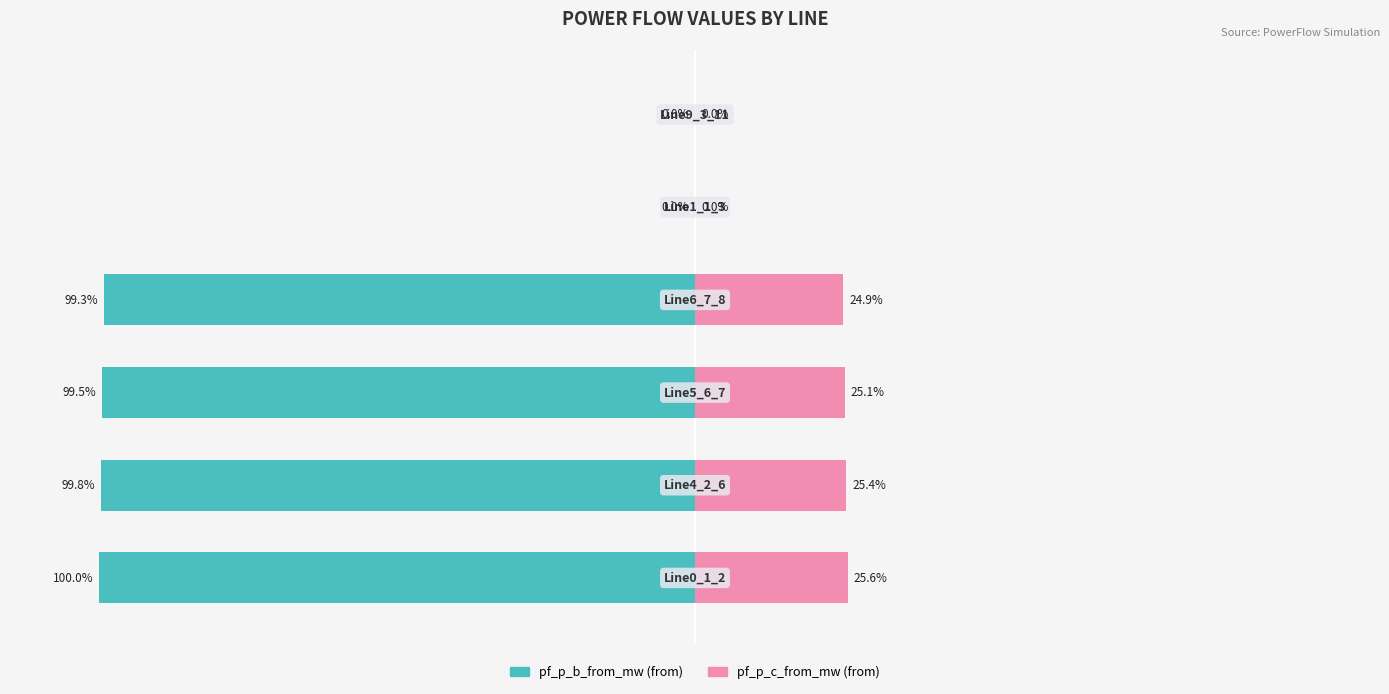

Are the bars grouped side by side (vs. stacked)?

Yes